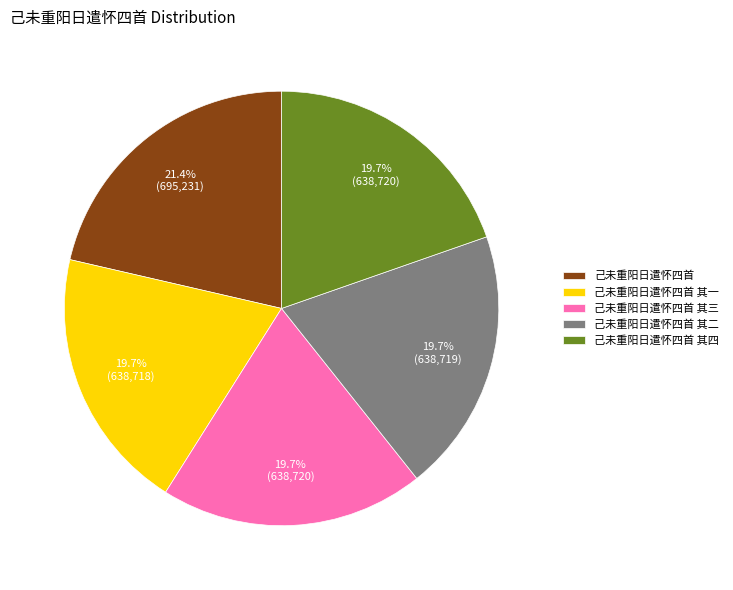

Which category has the biggest portion of the pie?

己未重阳日遣怀四首